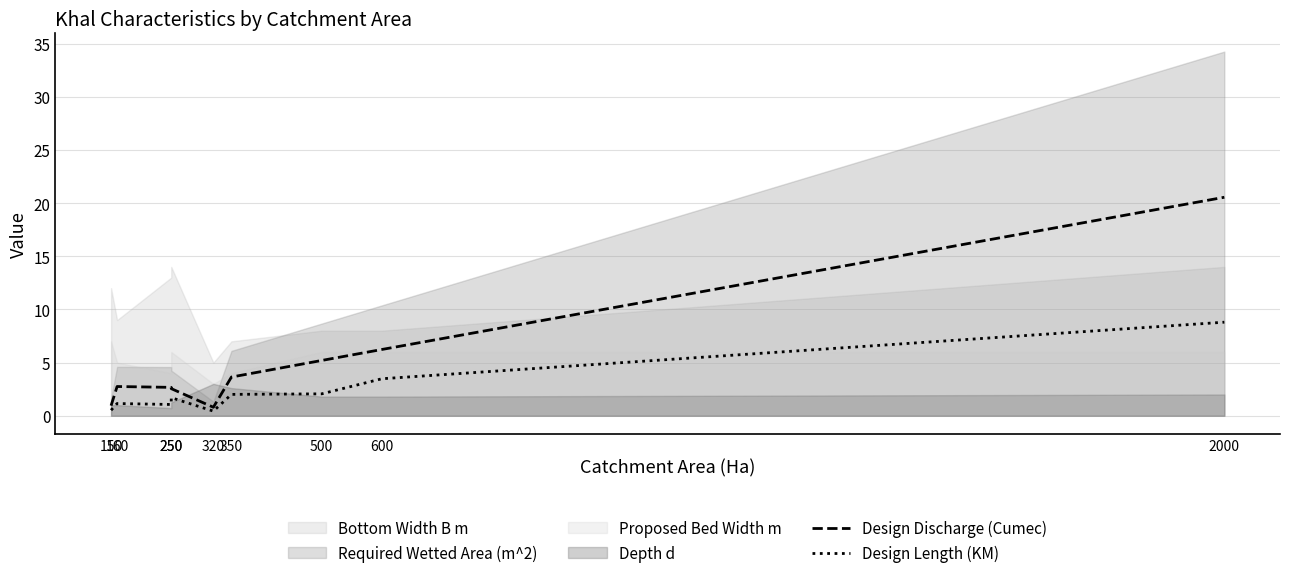

What is the average value of the Design Length (KM) series?

2.4